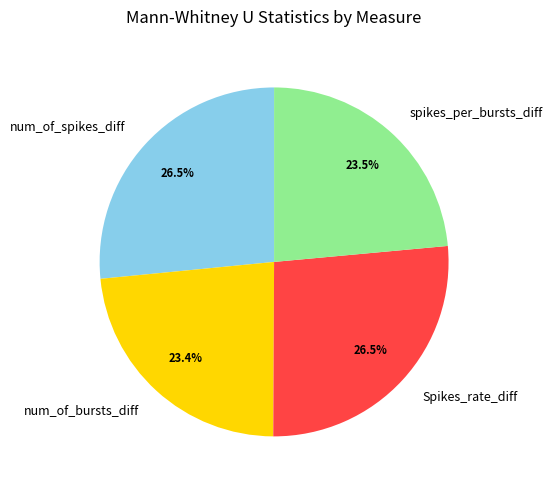

How many segments does this pie chart have?

4